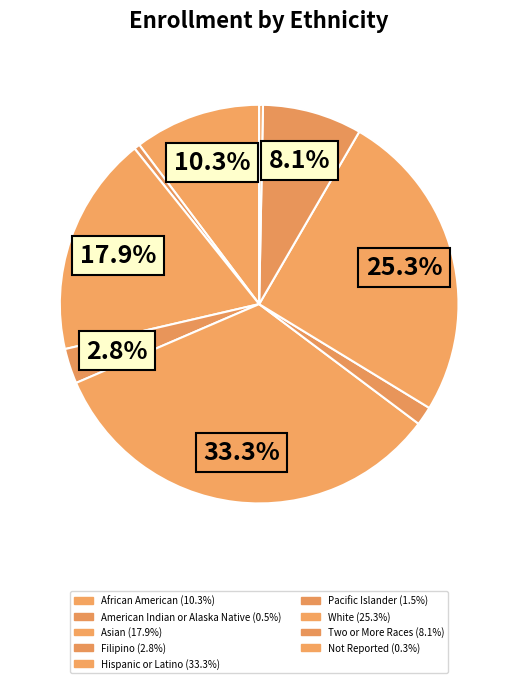

What is the smallest slice in the pie chart?

Not Reported